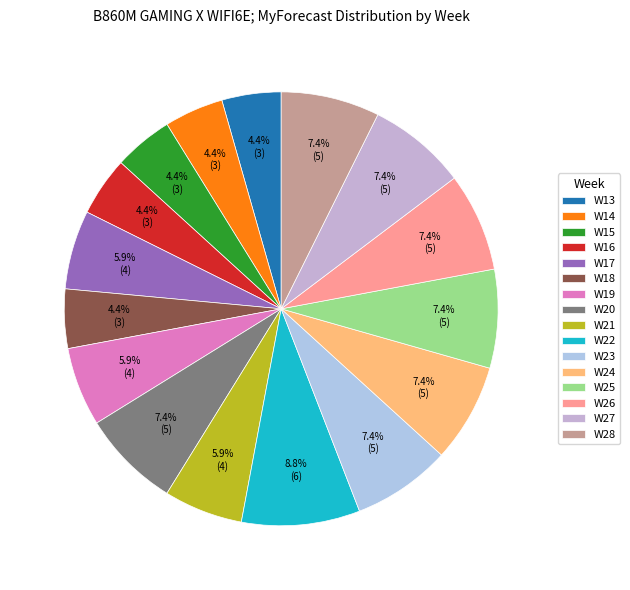

Does W13 represent more than half of the total?

No